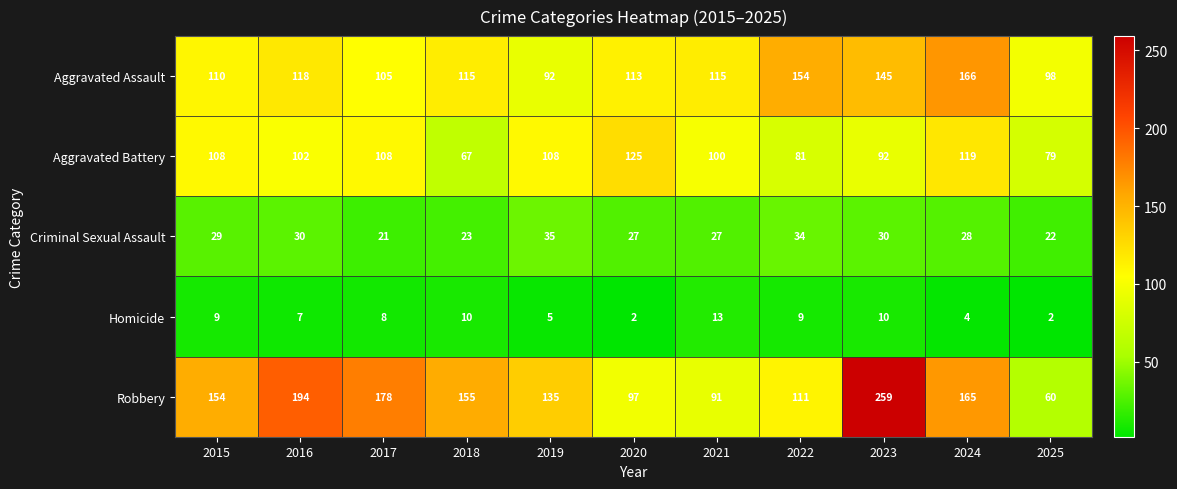

Rank the series at 2023 from lowest to highest value.

Homicide, Criminal Sexual Assault, Aggravated Battery, Aggravated Assault, Robbery